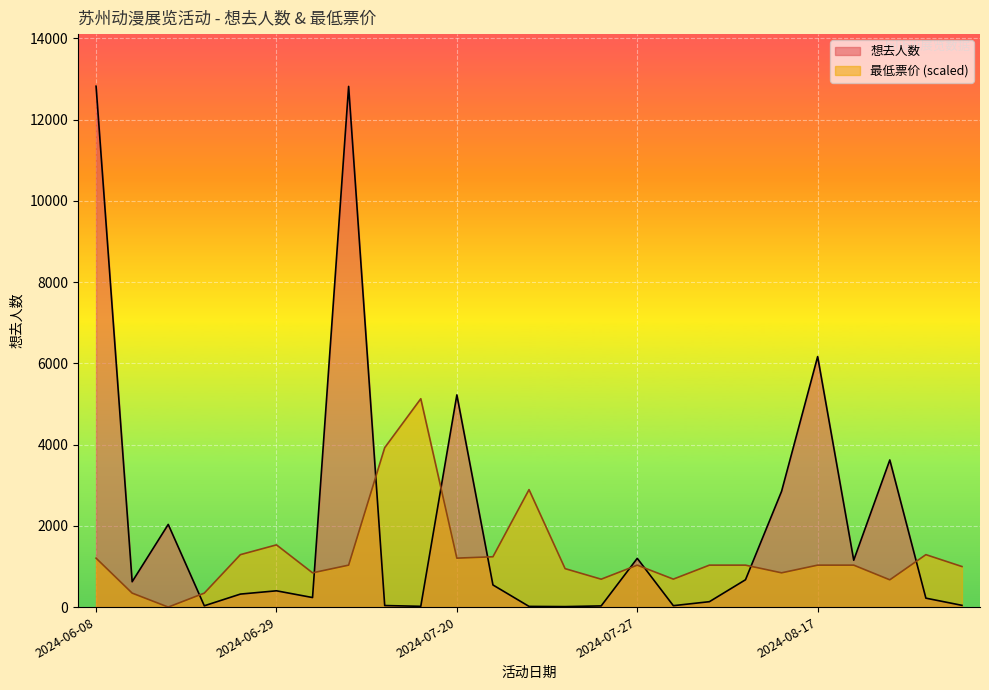

In 想去人数, how many points are lower than both neighbors (excluding endpoints)?

7